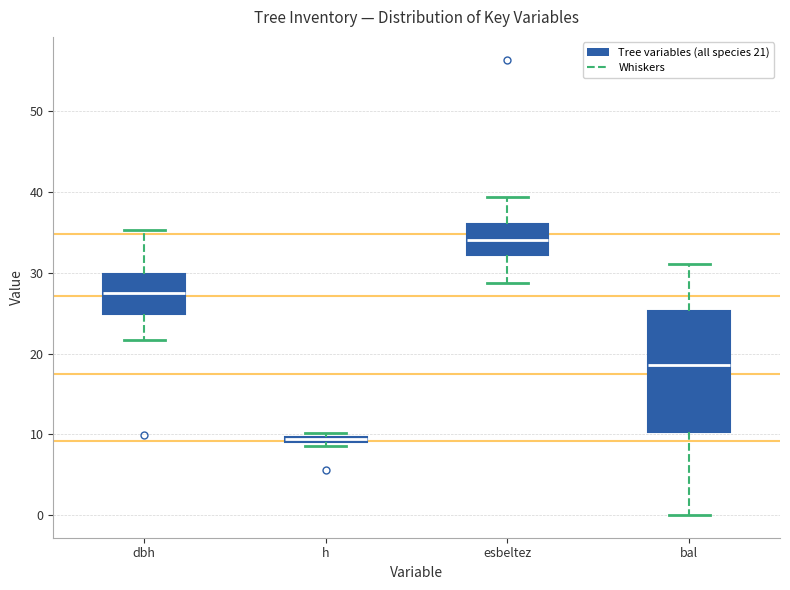

Which box is the tallest, from its lower edge to its upper edge?

bal